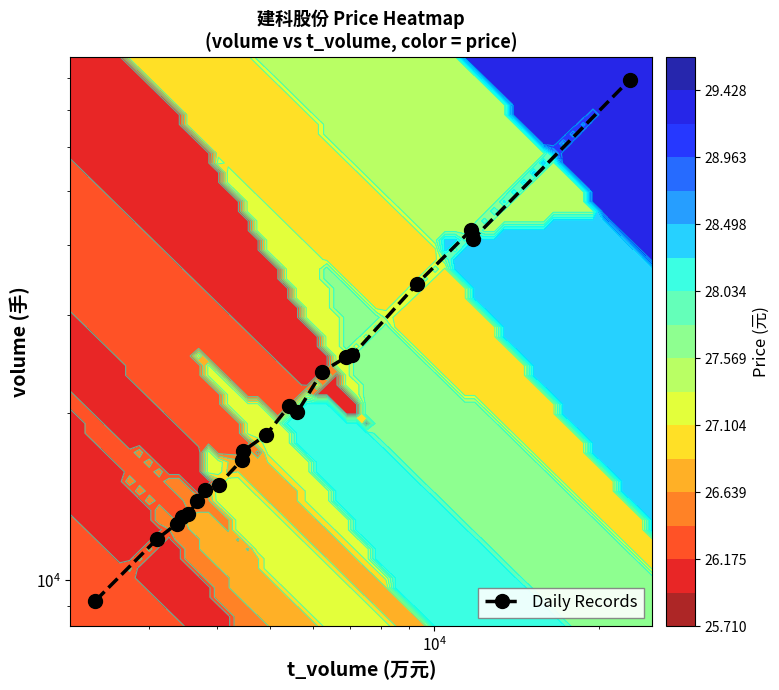

The chart shows a value of 22912 at $\mathdefault{10^{6}}$. True or false?

False